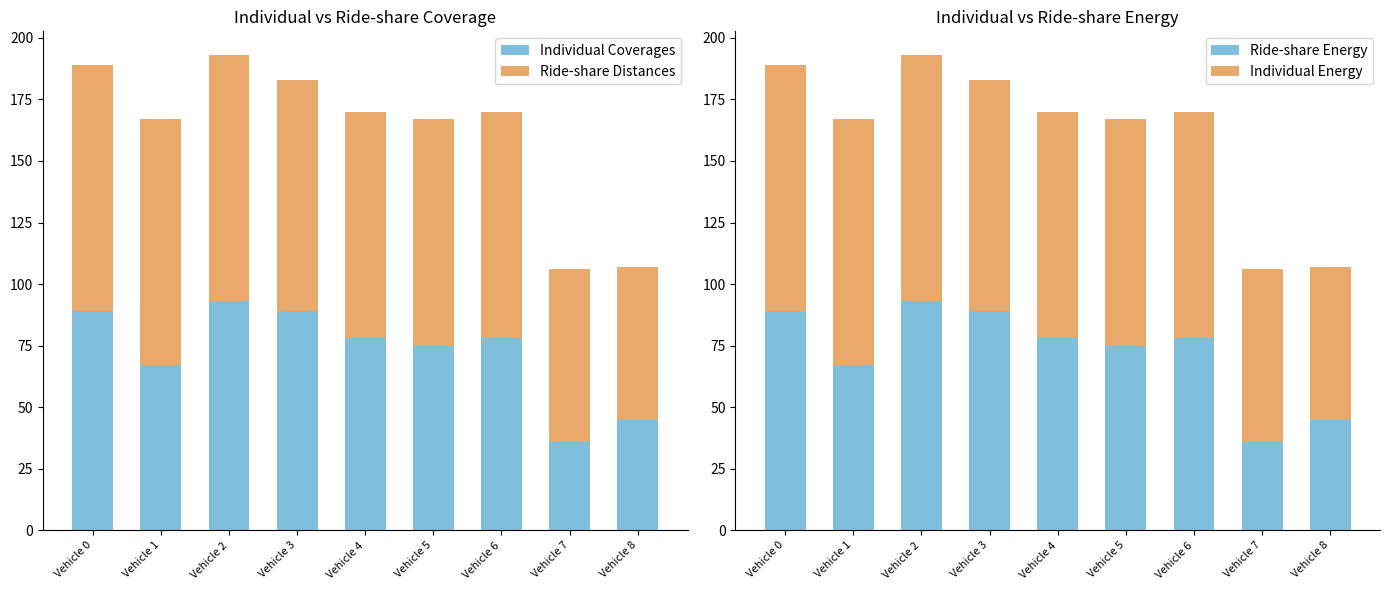

What are all the series names shown in the legend?

Individual Coverages, Ride-share Distances, Ride-share Energy, Individual Energy